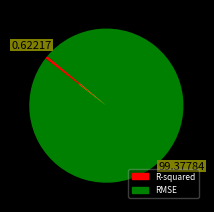

Is there any slice that represents more than half of the pie?

Yes